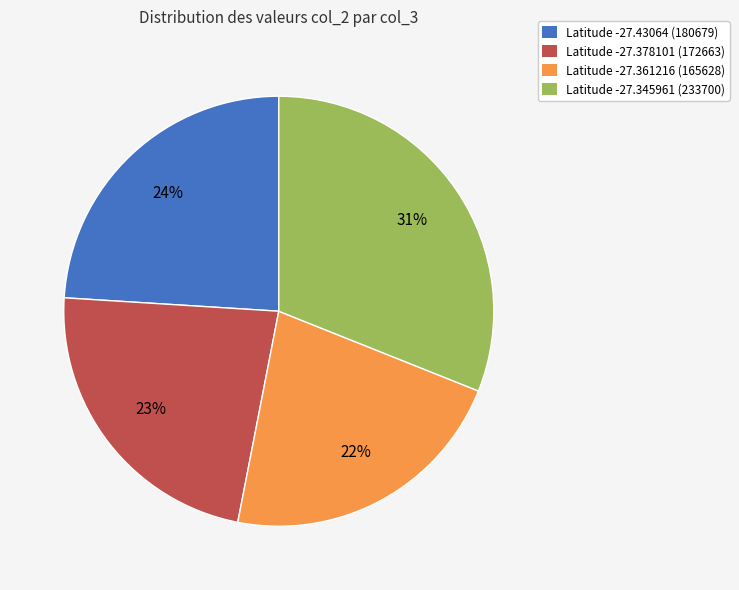

To the nearest percent, what is the difference between the largest and smallest slice percentages?

9%